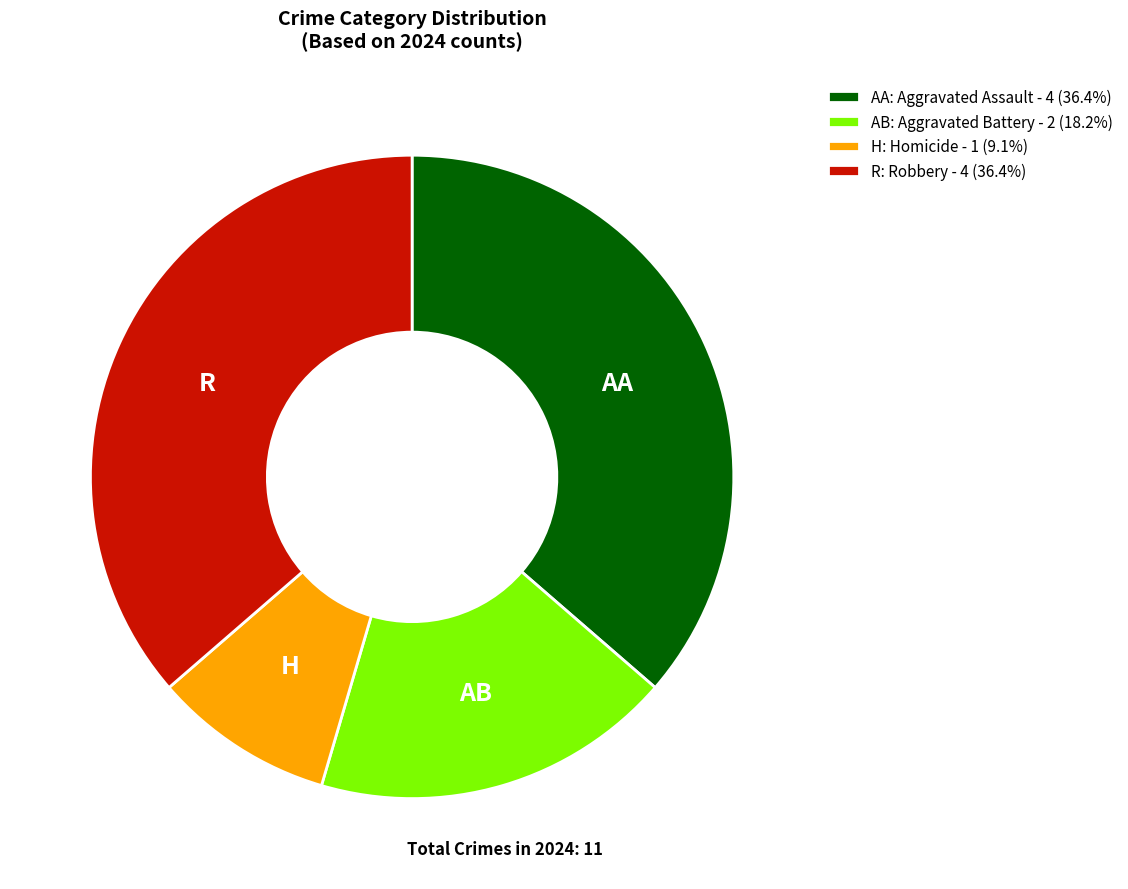

What is the ratio of the value at AA: Aggravated Assault - 4 (36.4%) to the value at R: Robbery - 4 (36.4%)?

1.0